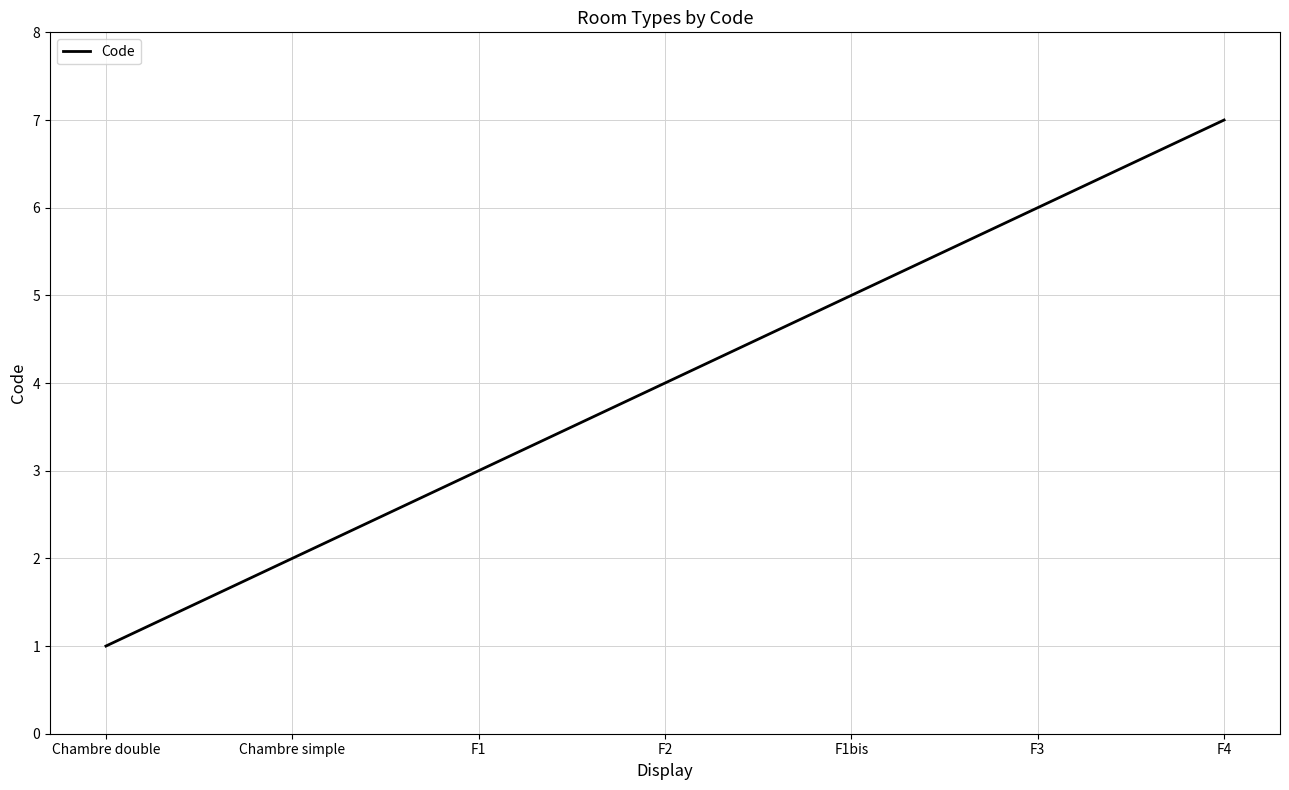

What is the smallest value displayed?

1